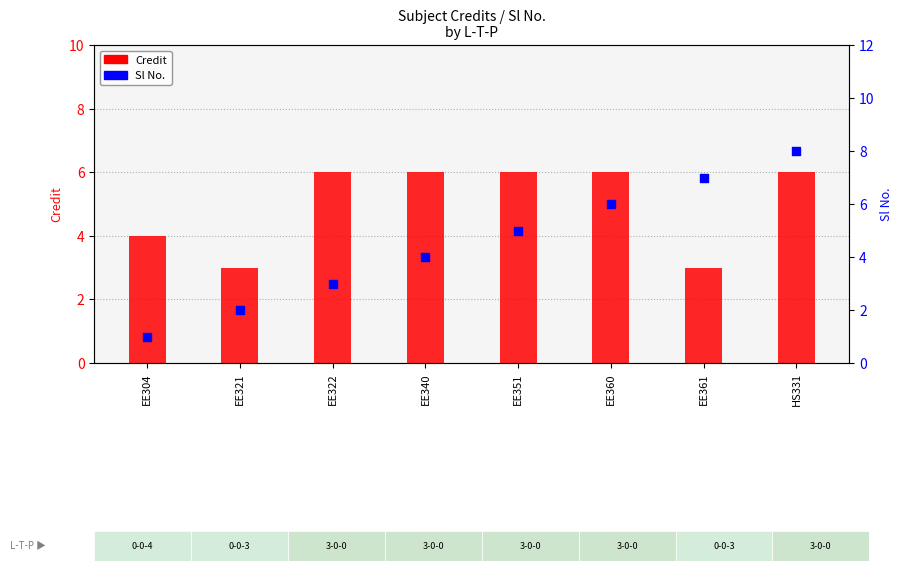

Is the value of Sl No. at EE351 greater than the value of Credit at HS331?

No